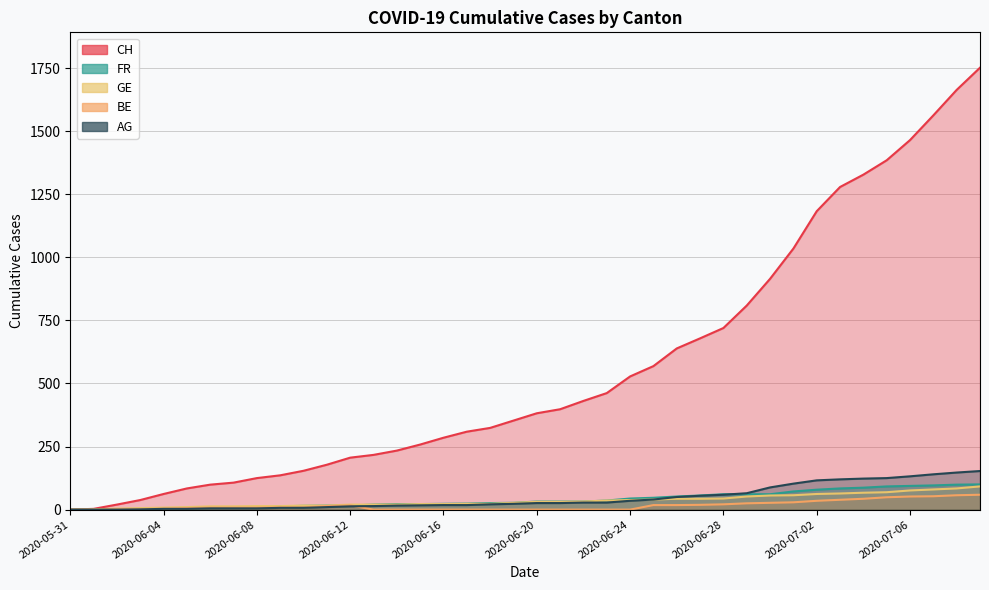

What is the difference between the second highest and minimum values in the FR series?

99